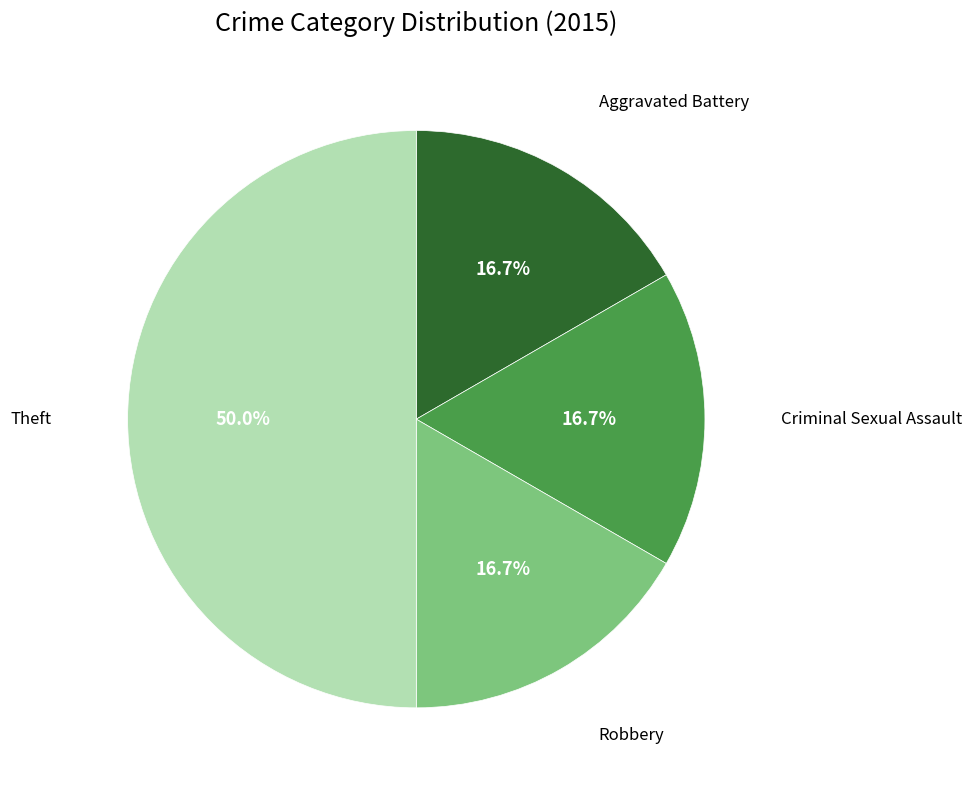

Count the number of slices in the pie.

4